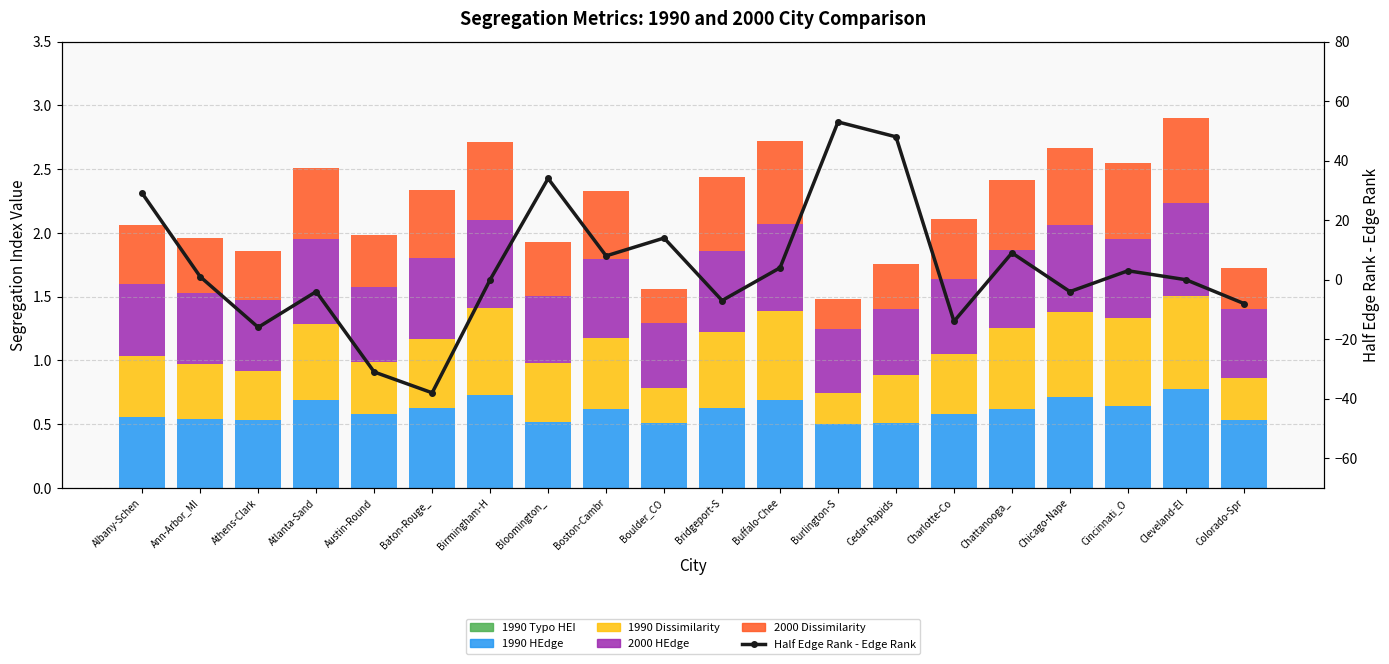

What is the greatest value displayed?

53.0